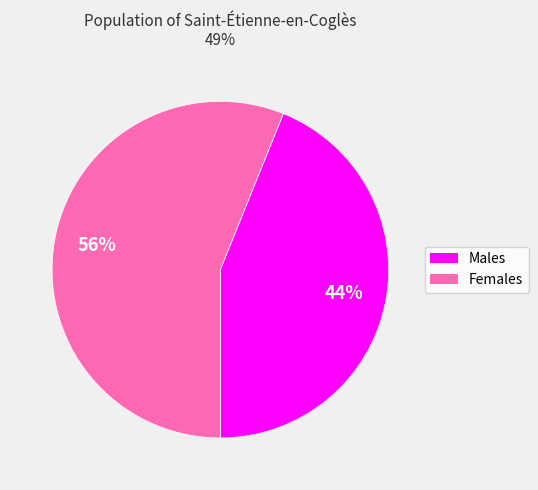

To the nearest percent, what is the average slice percentage?

50%